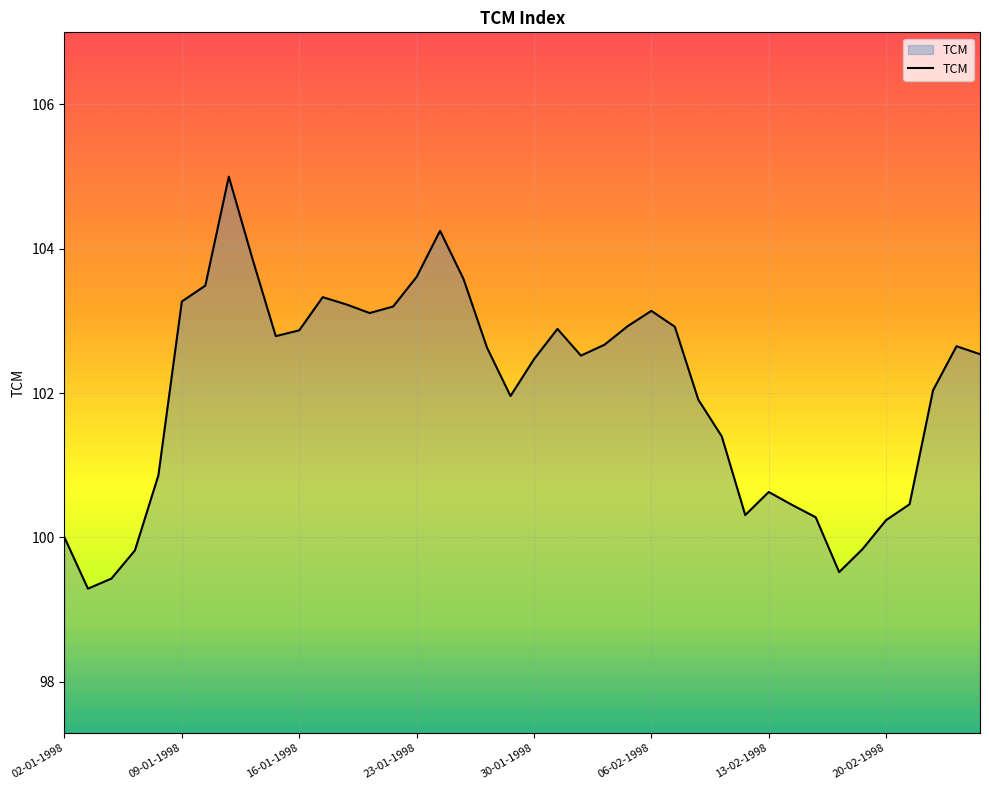

What is the maximum value shown in the chart?

105.0